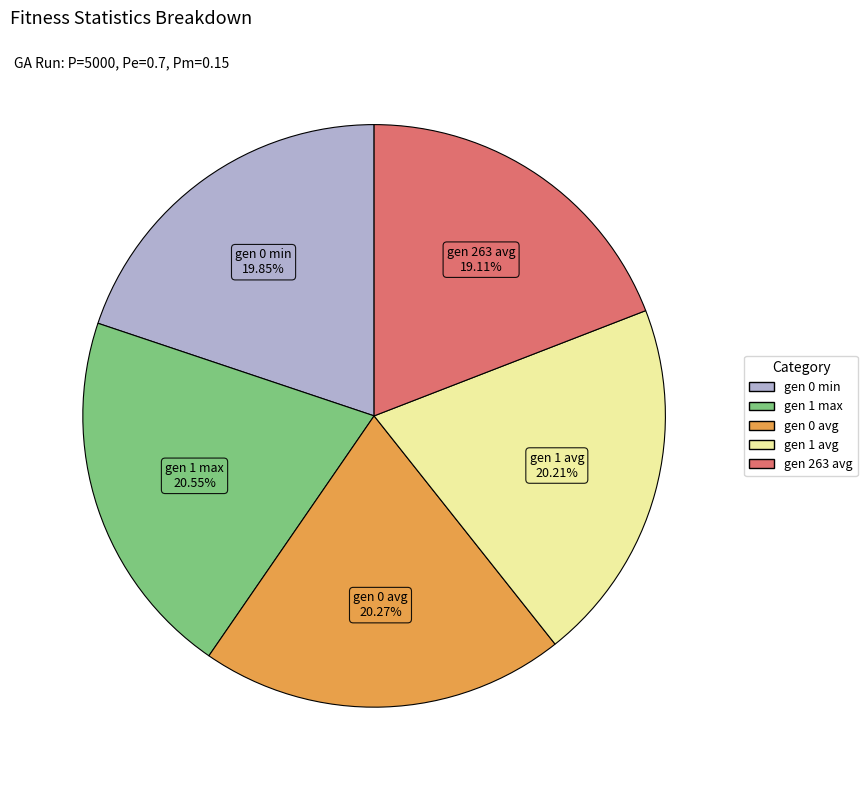

Between gen 263 avg and gen 1 avg, which is larger?

gen 1 avg